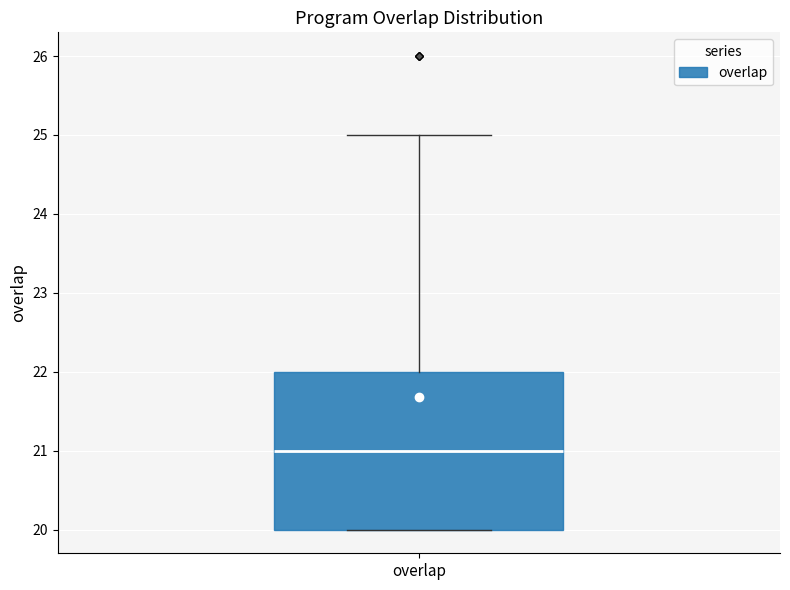

Where is the lower edge of the box for overlap on the y-axis? The values are not printed on the chart, so give them approximately, as read against the axis.

20